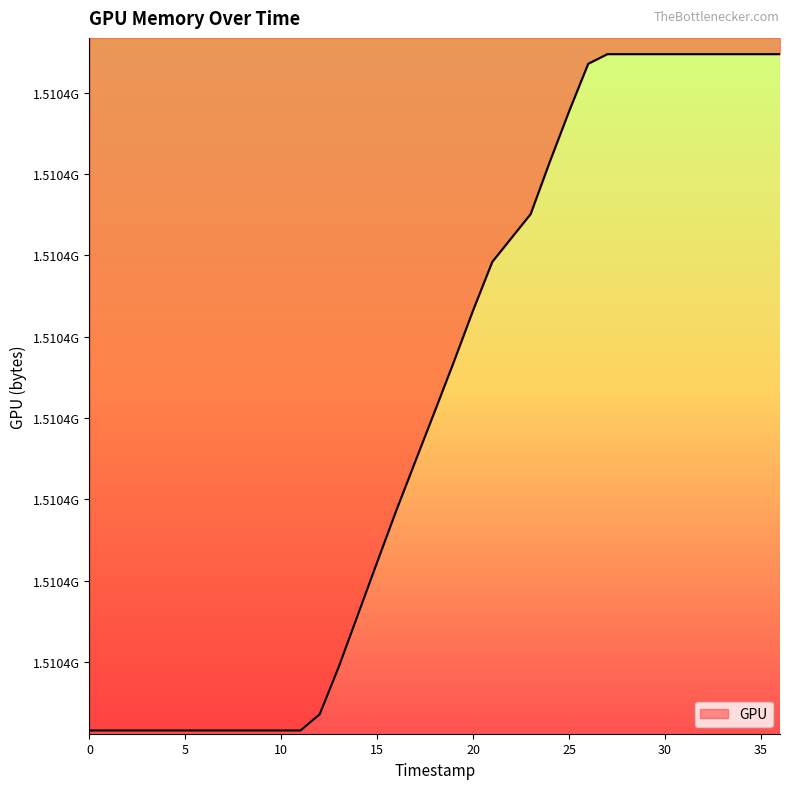

What is the minimum value shown in the chart?

1510407900